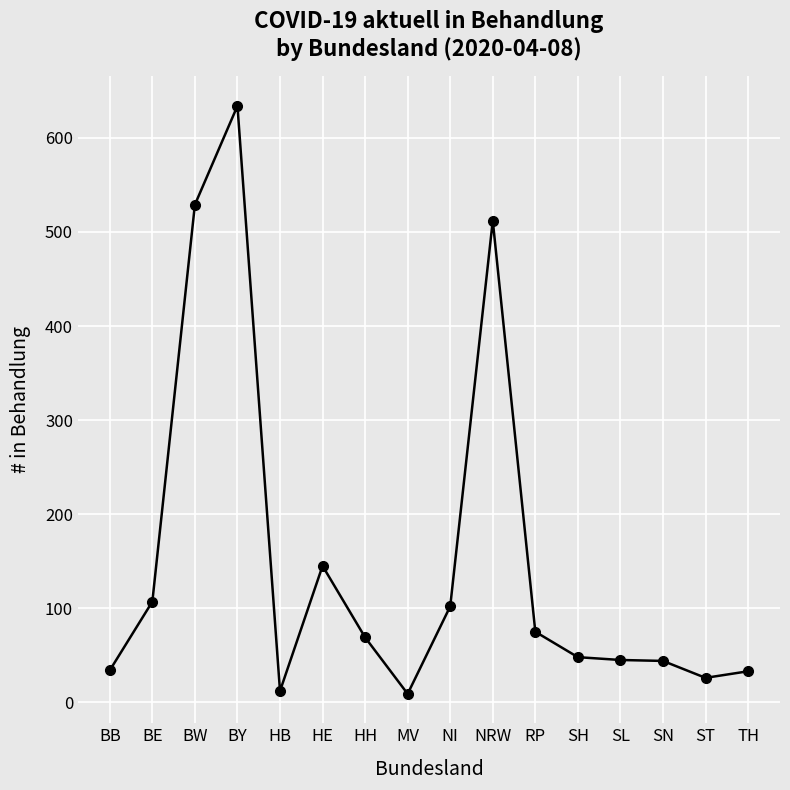

What is the difference between the maximum and second lowest values?

622